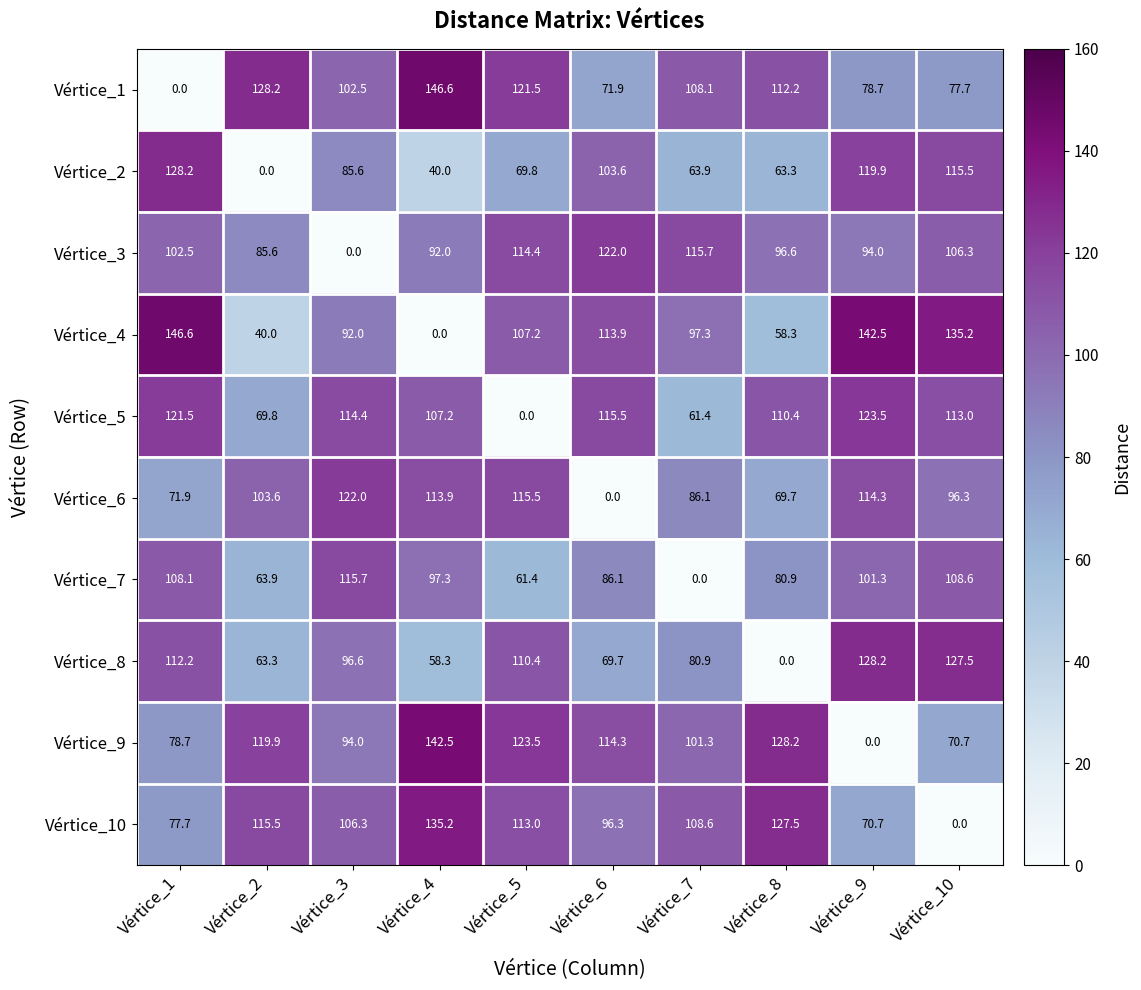

How many distinct data groups are displayed?

10